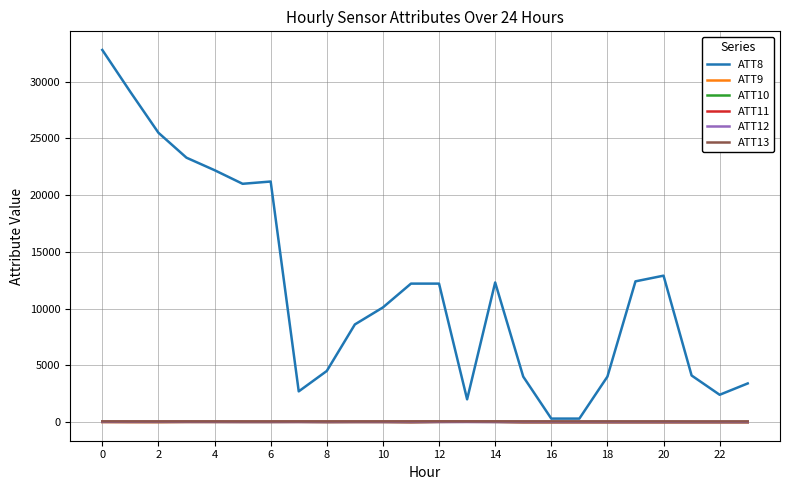

How many lines are shown in the chart?

6